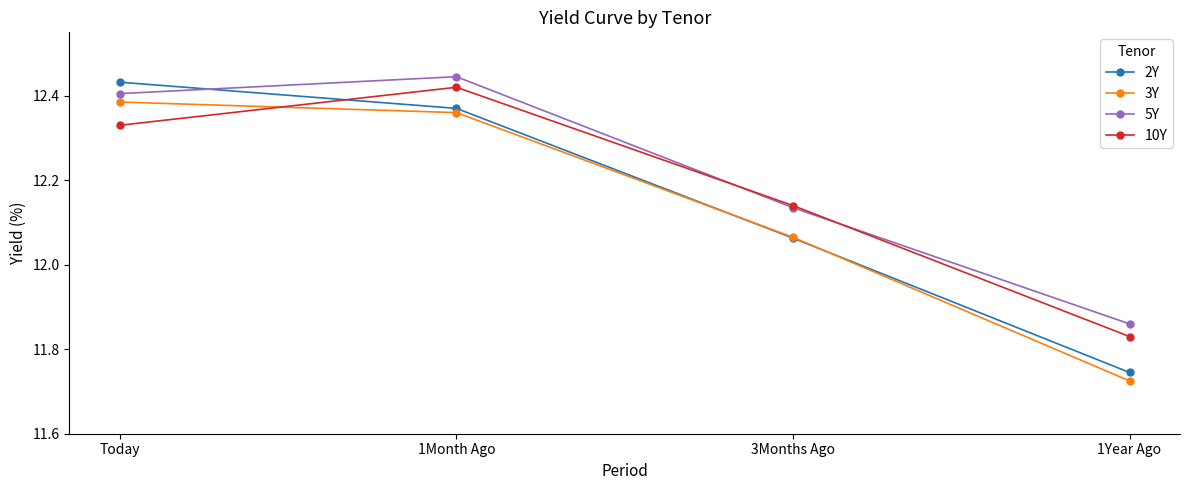

True or false: 5Y has a value of 17.7 at 3Months Ago.

False